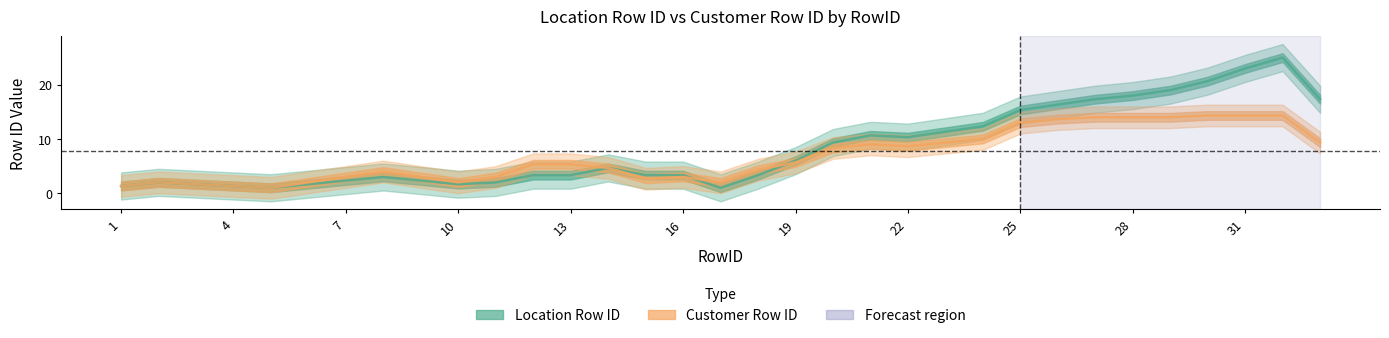

The Customer Row ID series shows 0.8 at 1. True or false?

False